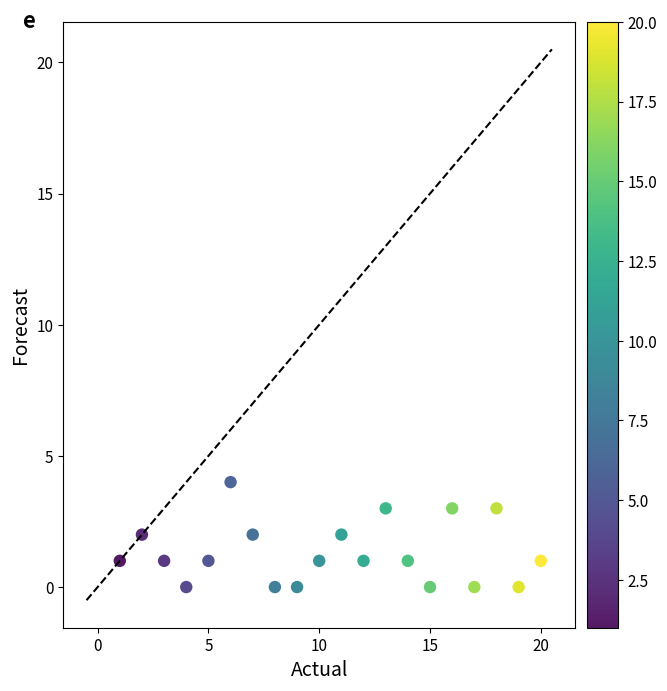

What is the range of X values (max minus min)?

19